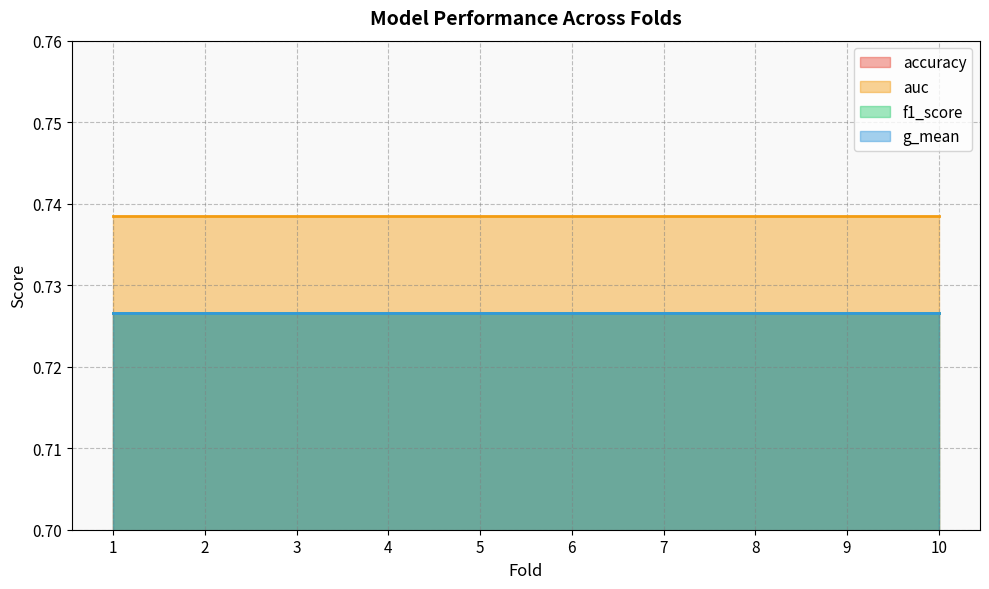

What is the approximate value of auc at 4?

0.7